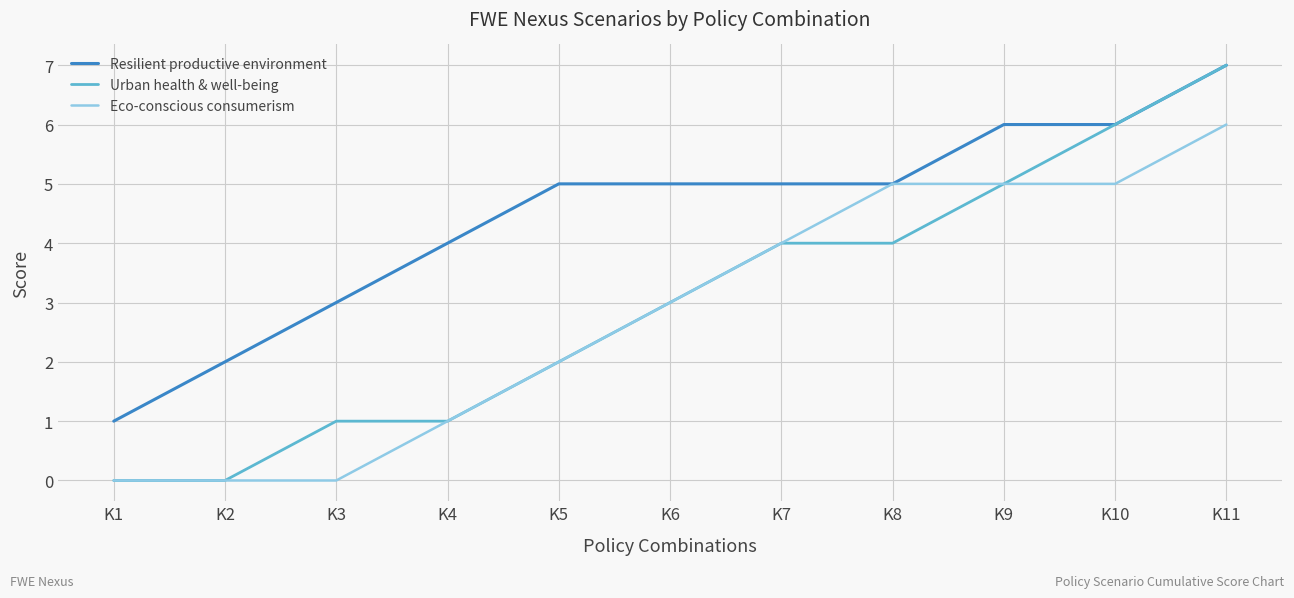

Which series changed the most between K6 and K11?

Urban health & well-being